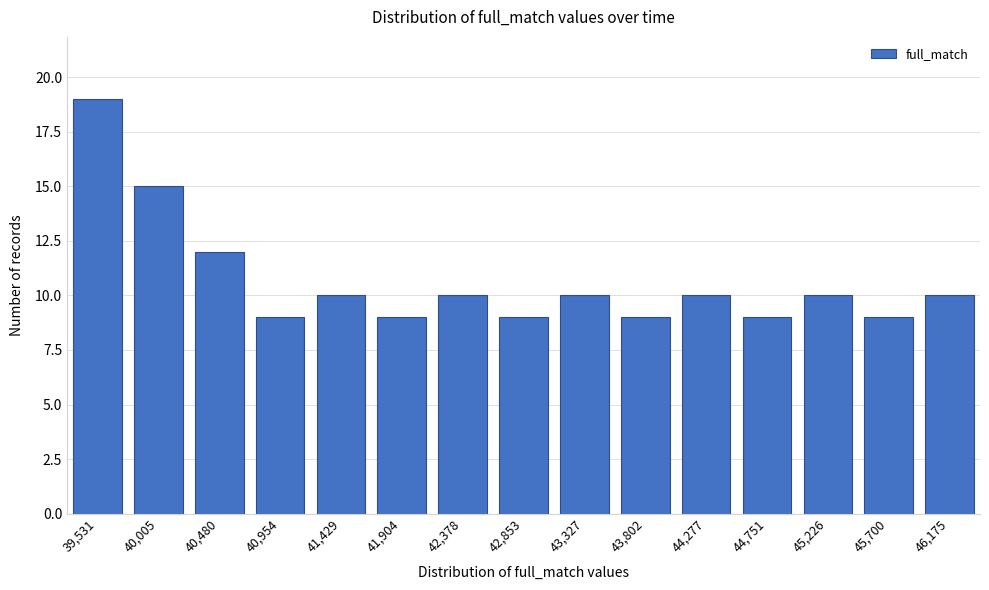

Reading left to right, list all the values displayed in this chart.

19	15	12	9	10	9	10	9	10	9	10	9	10	9	10